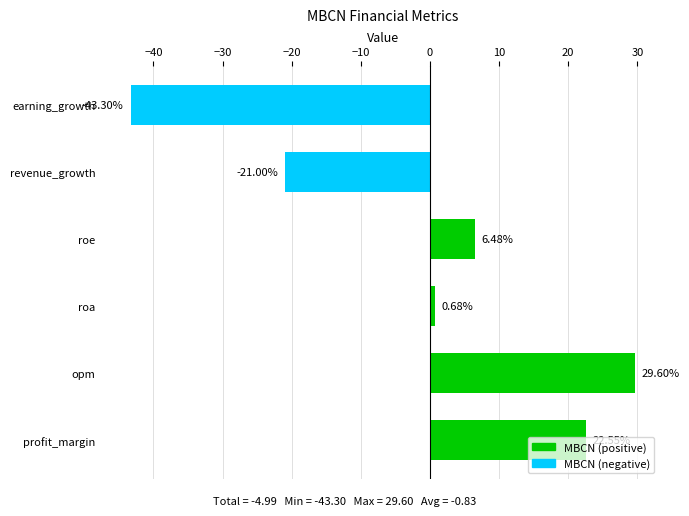

Where is the data nearest to the value -6?

roa